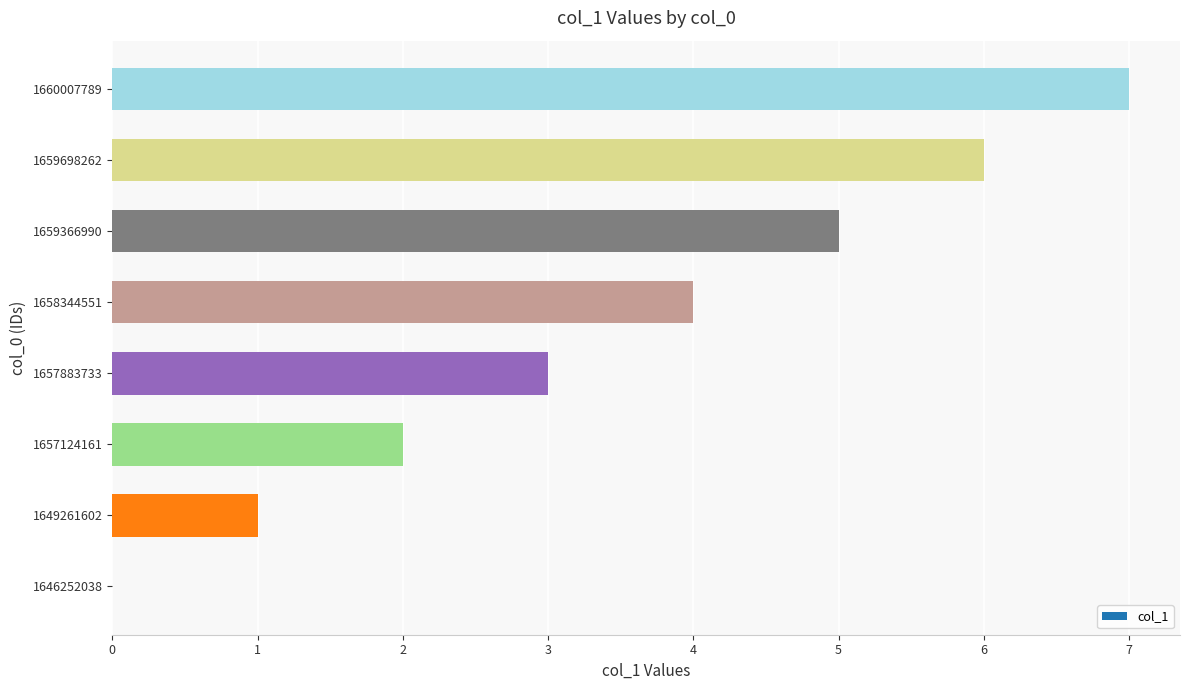

What is the sum of all values?

28